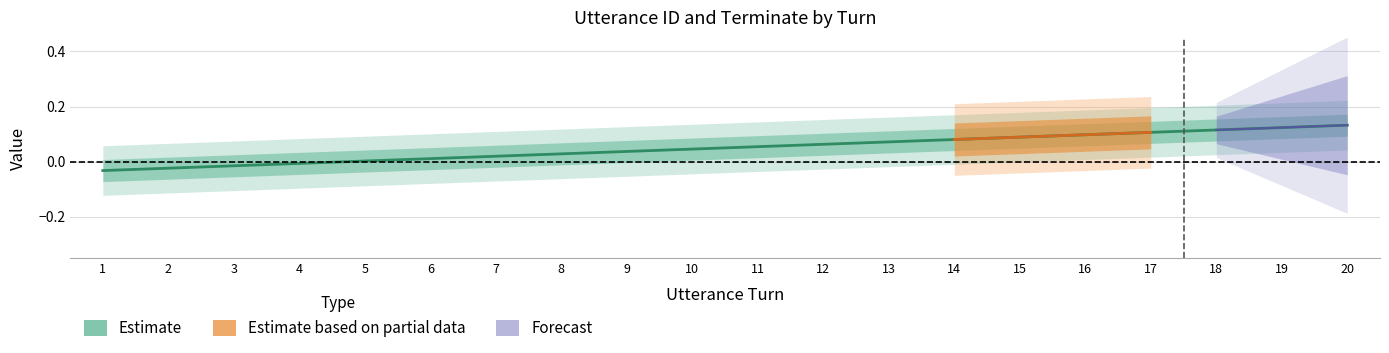

Reading left to right, extract all data points from this chart.

-0.0	-0.0	-0.0	-0.0	0.0	0.0	0.0	0.0	0.0	0.0	0.1	0.1	0.1	0.1	0.1	0.1	0.1	0.1	0.1	0.1